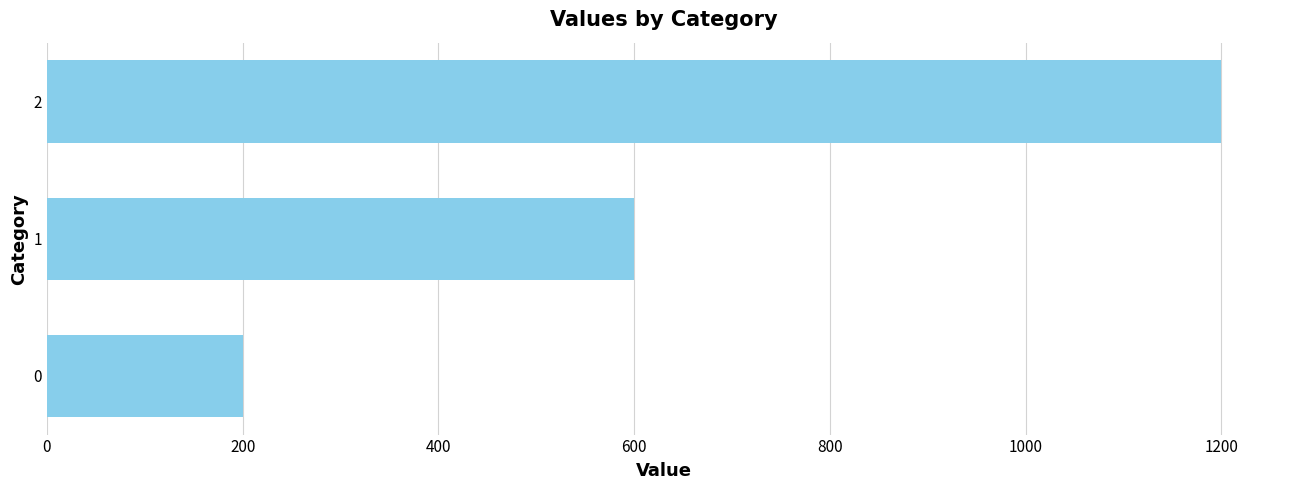

What is the difference between the maximum and minimum values?

1000